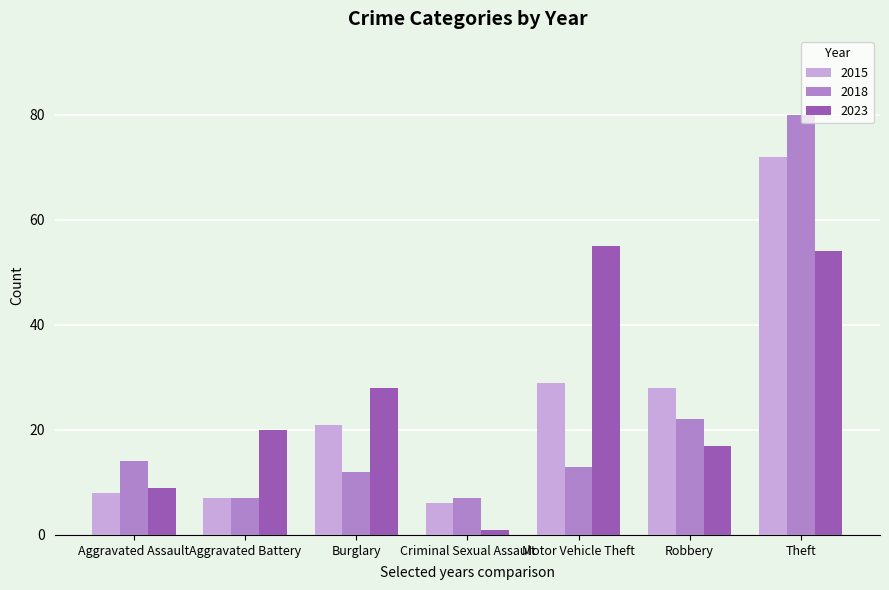

The 2015 series shows 72 at Theft. True or false?

True